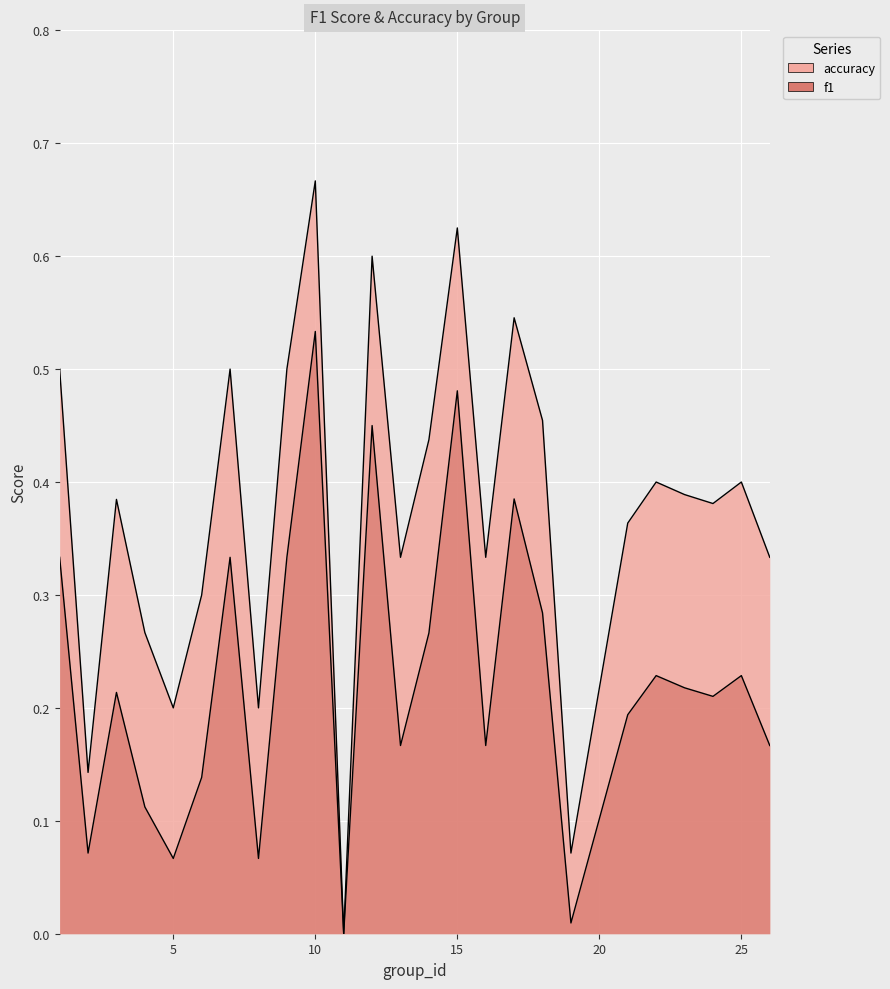

What is the value of the accuracy point at the 21st from the left?

0.4